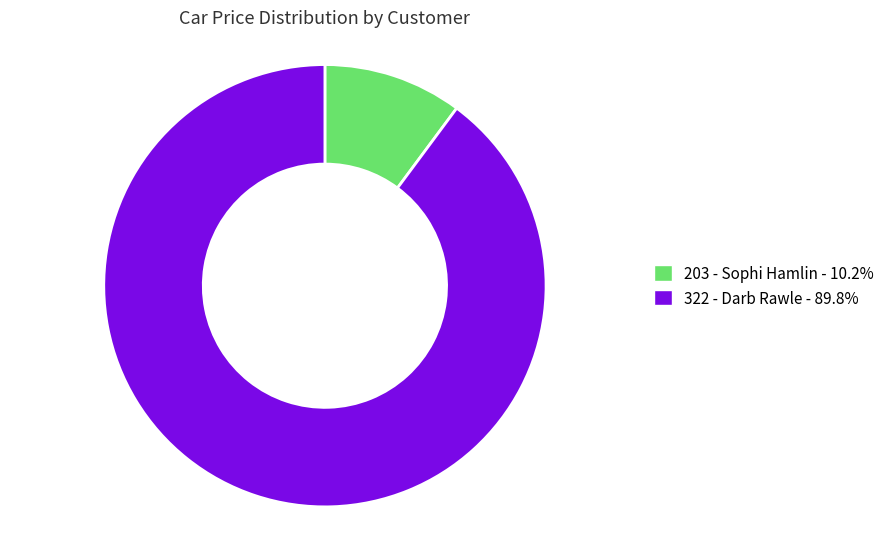

Combined, do 203 - Sophi Hamlin - 10.2% and 322 - Darb Rawle - 89.8% account for over 50%?

Yes